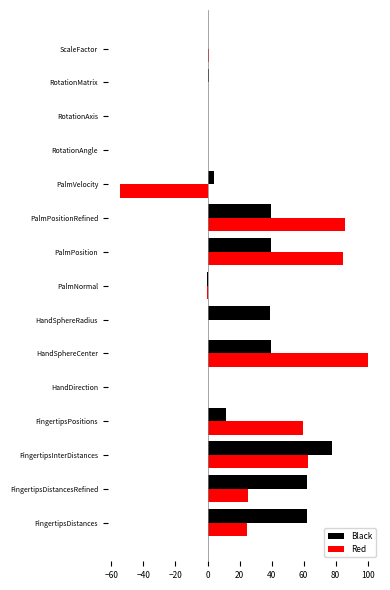

What is the sum of all Red values?

390.3